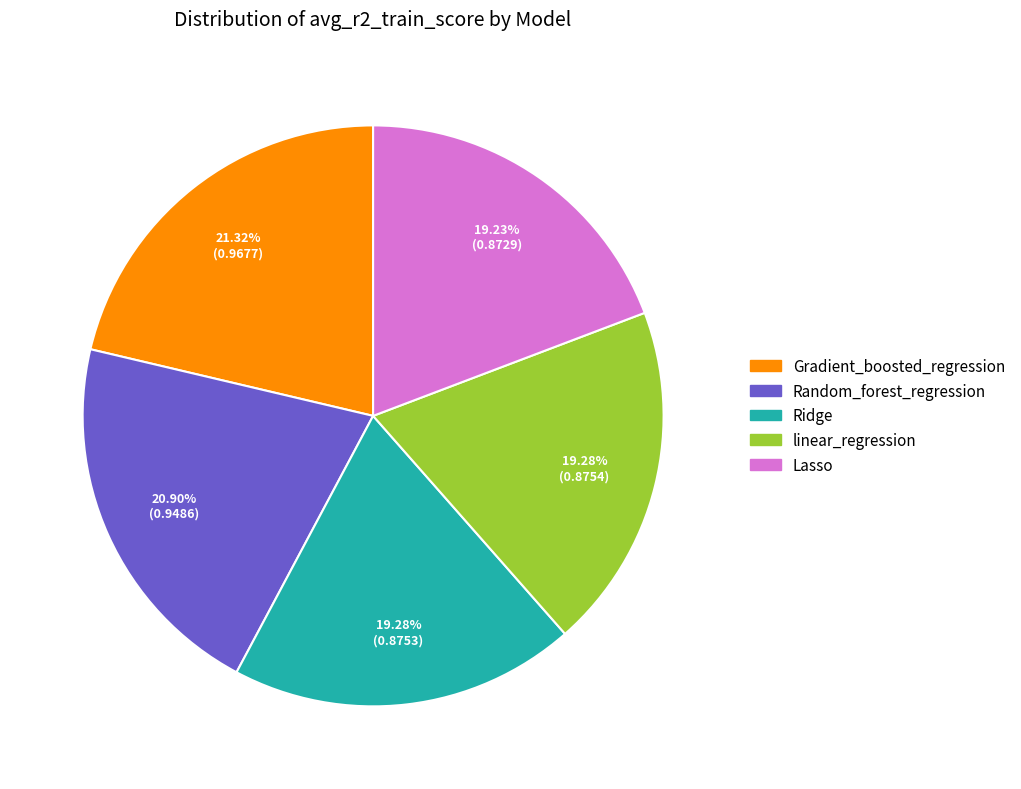

How many segments does this pie chart have?

5